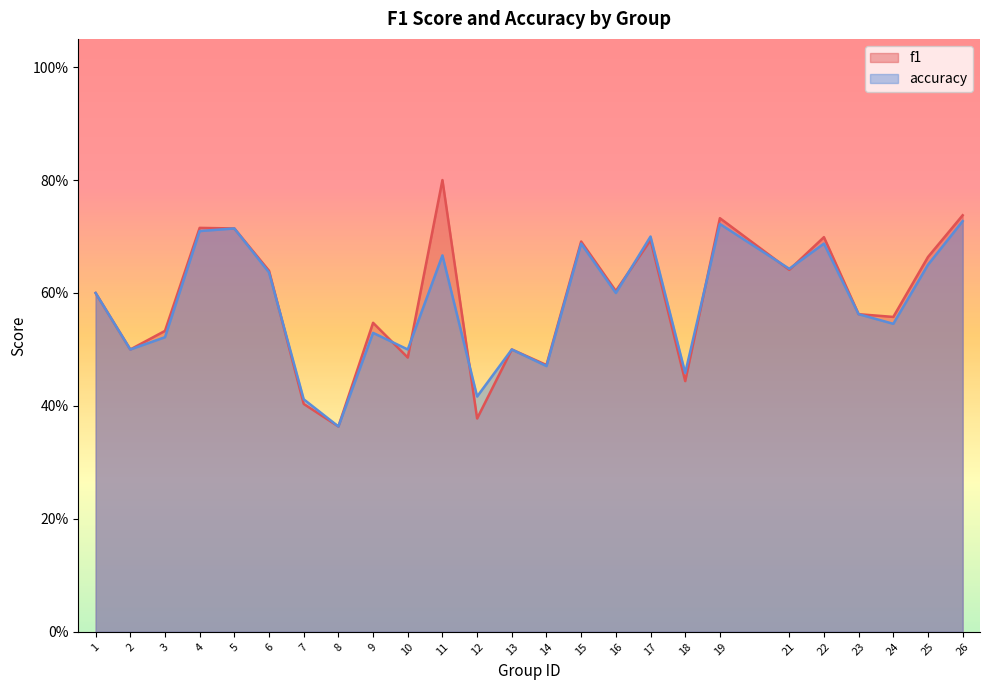

What is the lowest value of the f1 series?

0.4